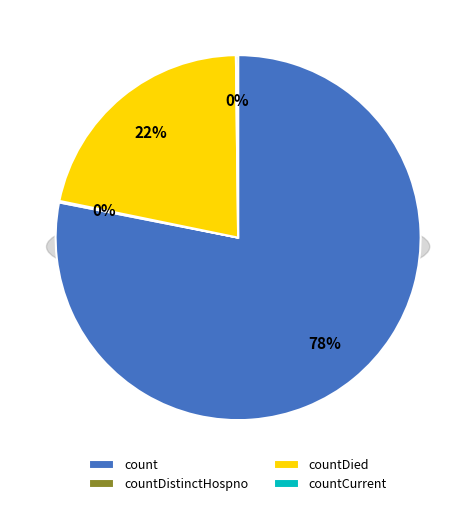

Rank the categories by value from lowest to highest.

countDistinctHospno, countCurrent, countDied, count